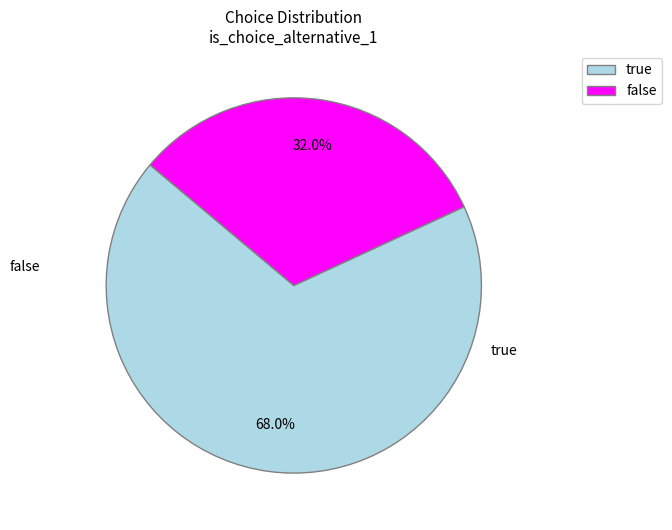

To the nearest percent, what is the combined percentage of false and true?

100%